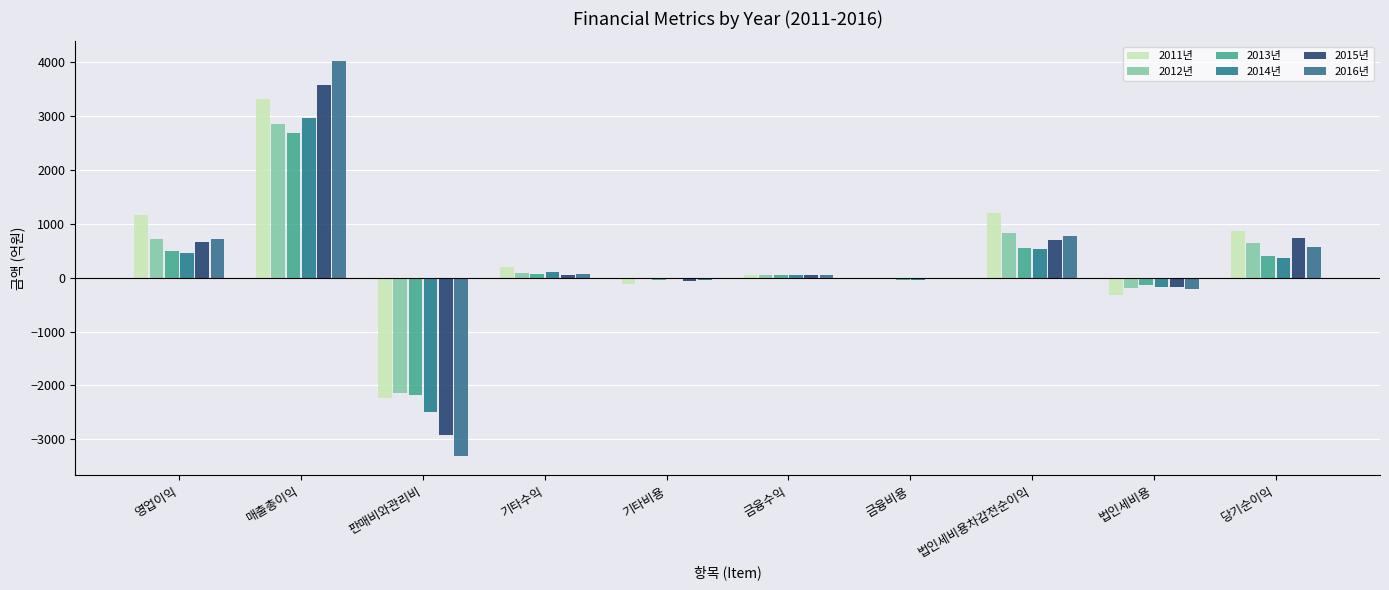

Which category has the lowest value across all series?

판매비와관리비